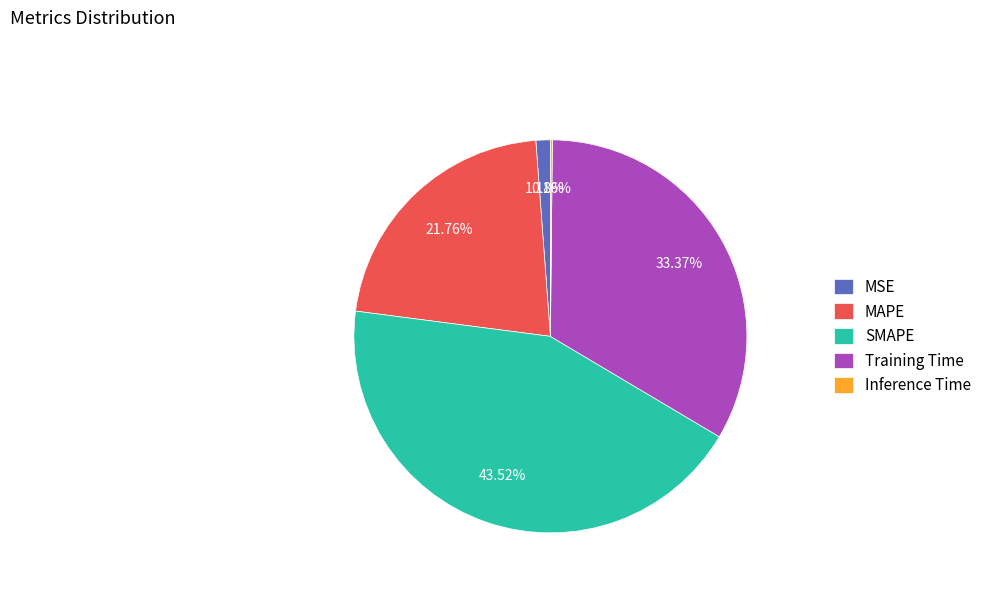

Which category has the biggest portion of the pie?

SMAPE